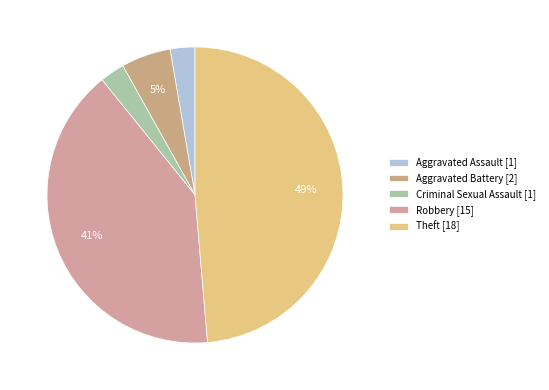

Count the number of slices in the pie.

5